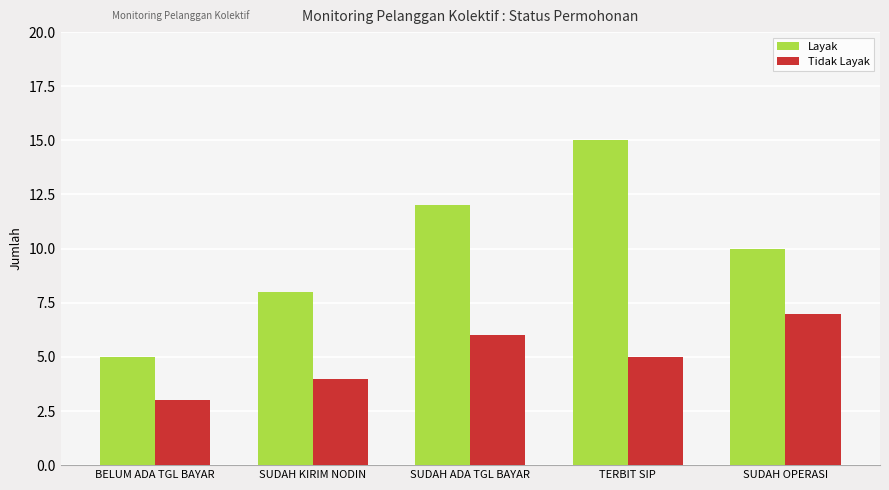

What is the spread (max minus min) of values at SUDAH ADA TGL BAYAR?

6